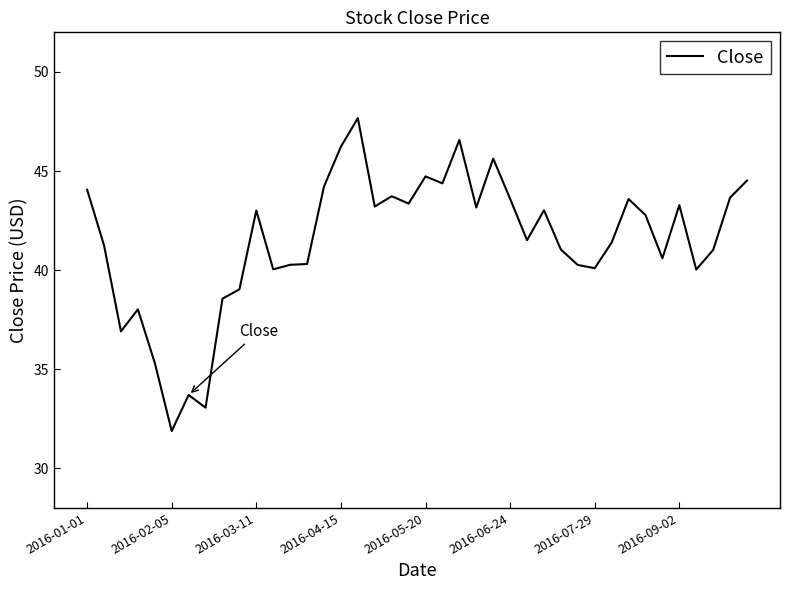

What is the maximum value shown in the chart?

47.7